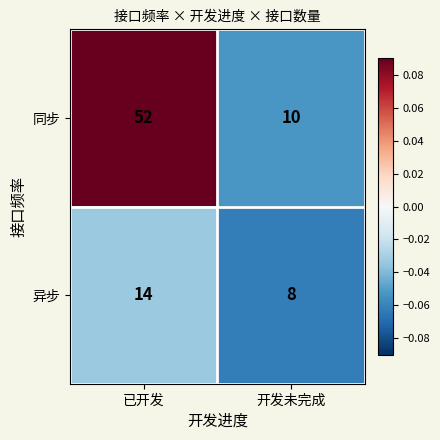

Reading right to left, transcribe all the data shown in this chart.

同步: 开发未完成=10	已开发=52
异步: 开发未完成=8	已开发=14